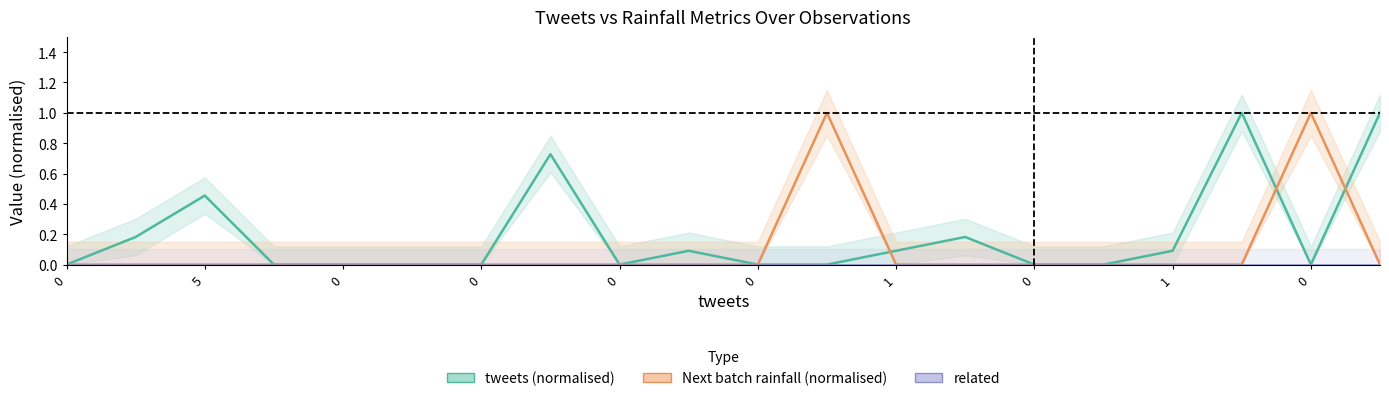

Does the chart display data point markers on the line(s)?

No